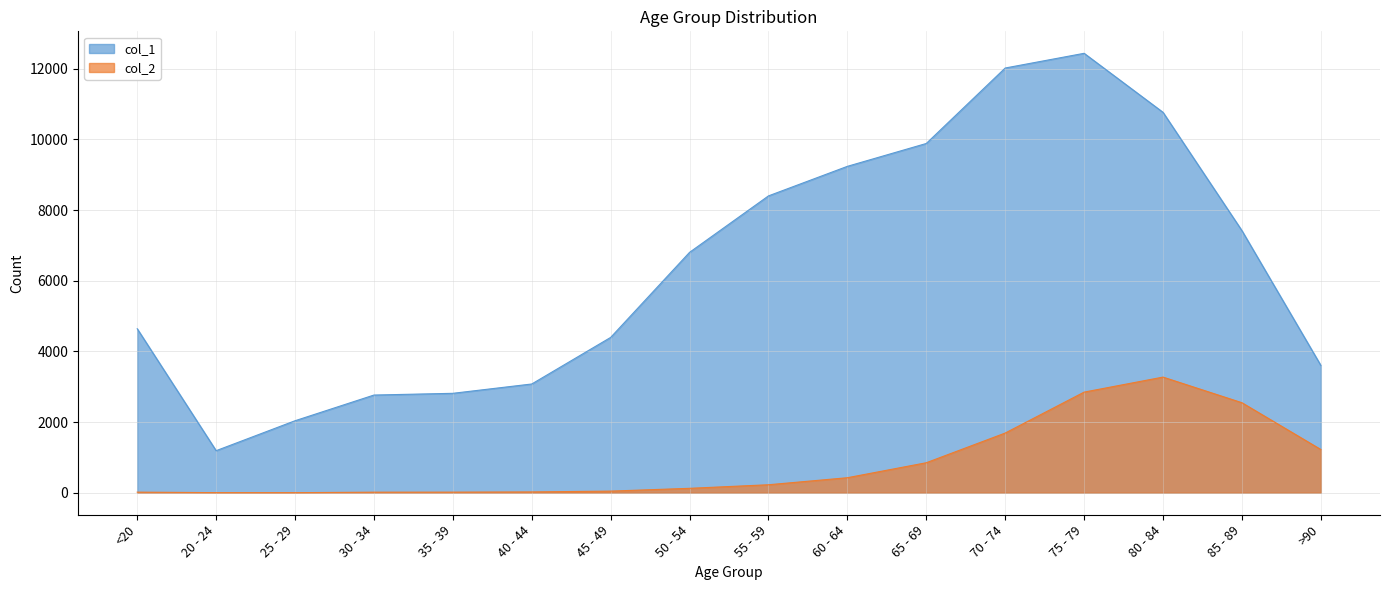

What is the minimum value for col_1?

1191